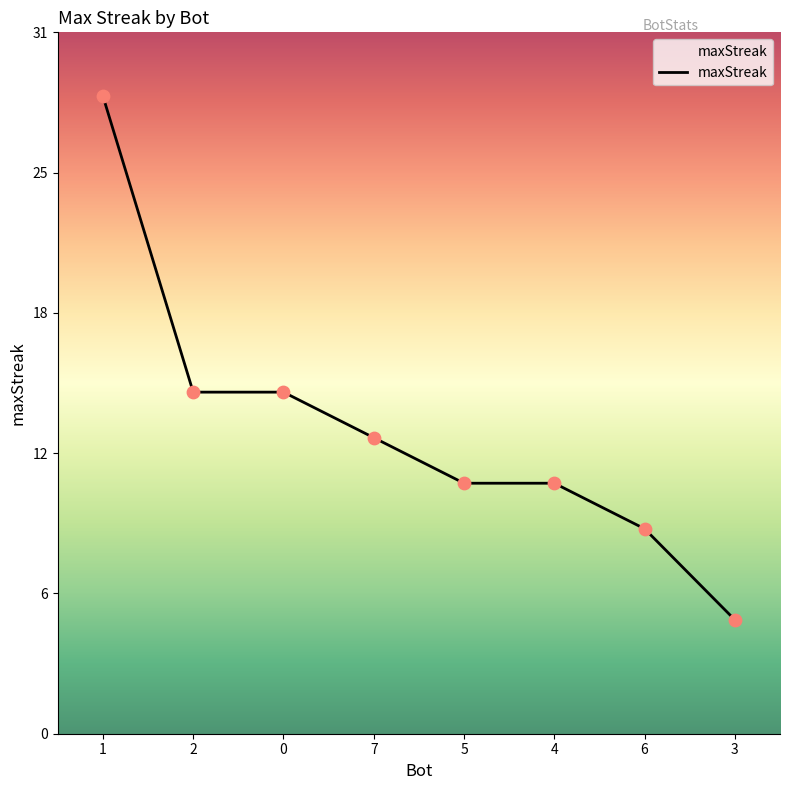

What is the ratio of the value at 7 to the value at 5?

1.2